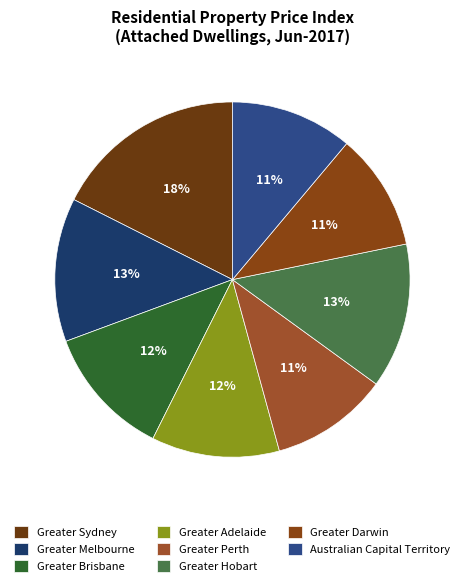

Which slice is the largest?

Greater Sydney